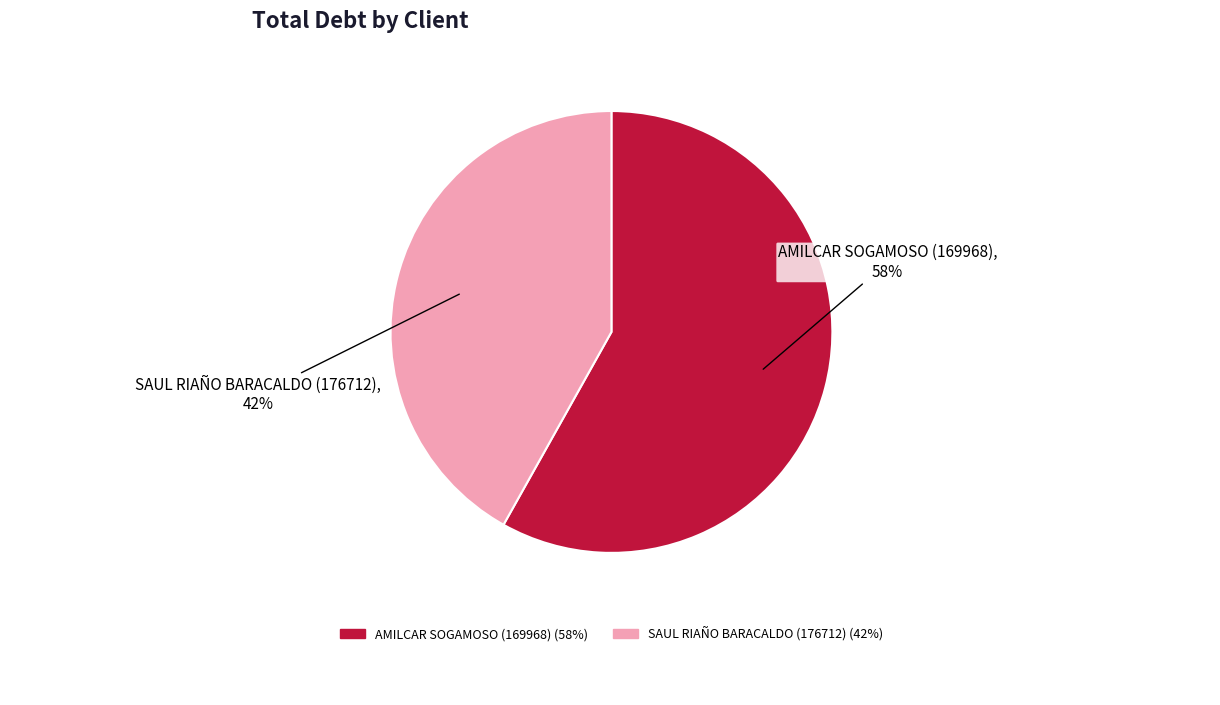

Which category has the smallest portion of the pie?

SAUL RIAÑO BARACALDO (176712)